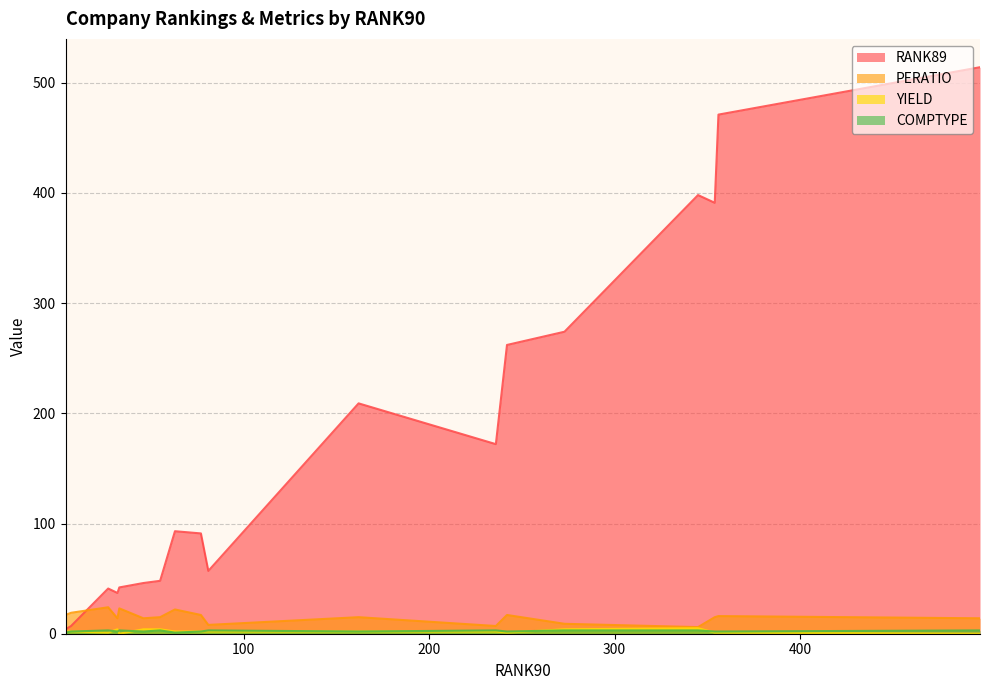

What are all the series names shown in the legend?

RANK89, PERATIO, YIELD, COMPTYPE